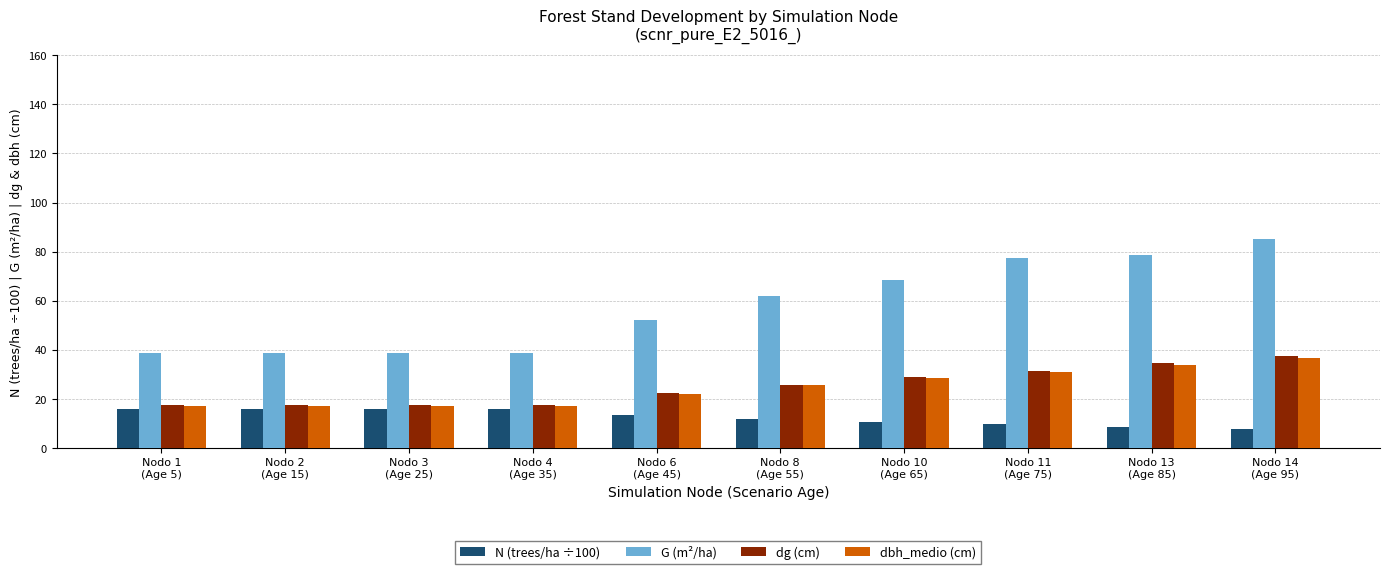

Which series has the largest total across all categories?

G (m²/ha)